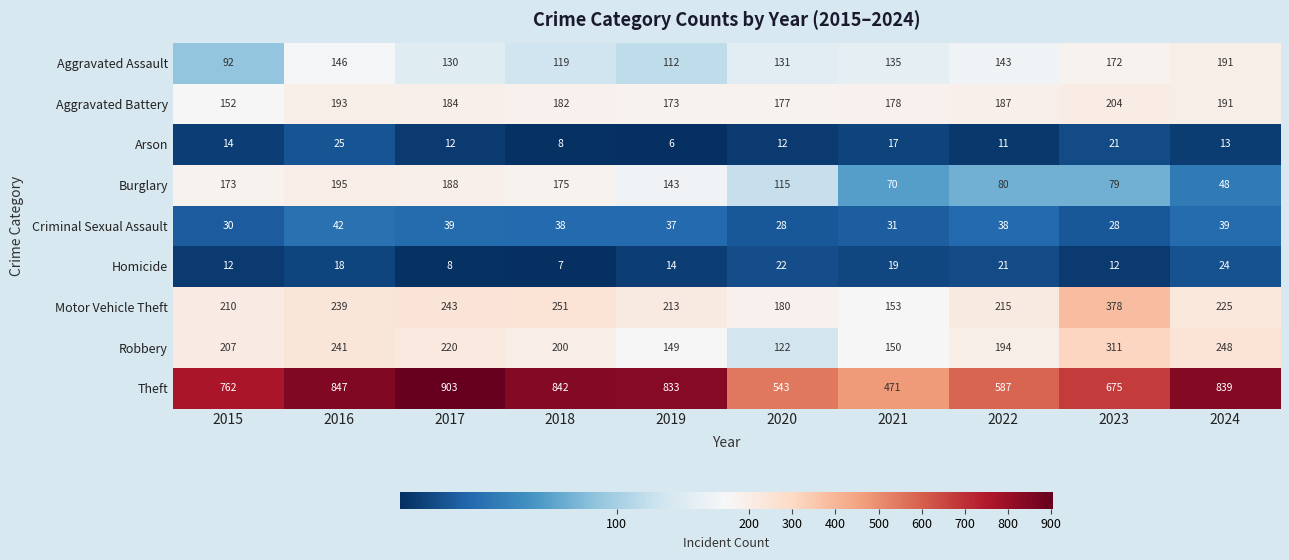

What is the difference between the Theft values at 2021 and 2019?

362